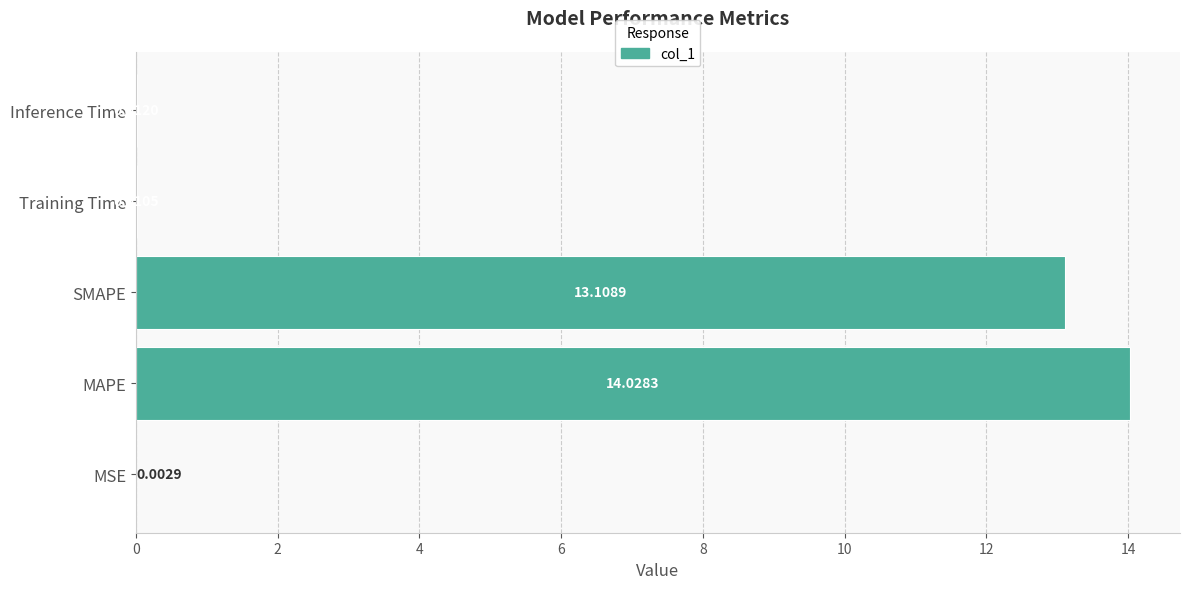

What is the sum of the values at MAPE and MSE?

14.0